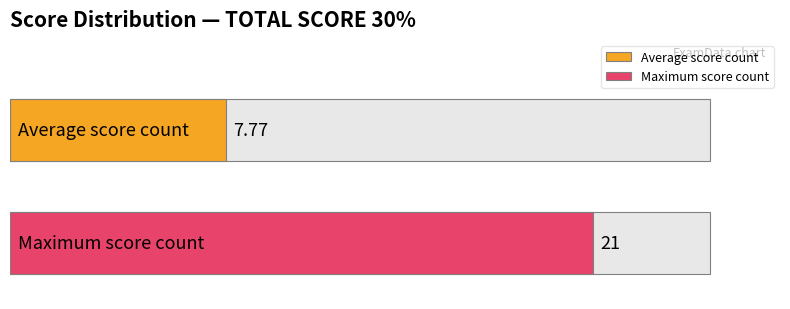

Is it true that the value at Score 14 is 9?

False